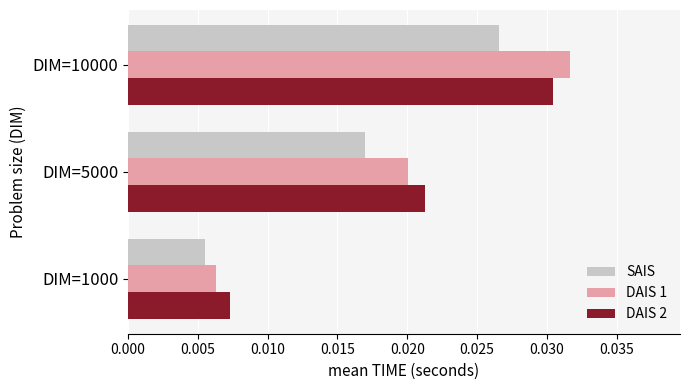

How many SAIS values are between 0 and 1?

3